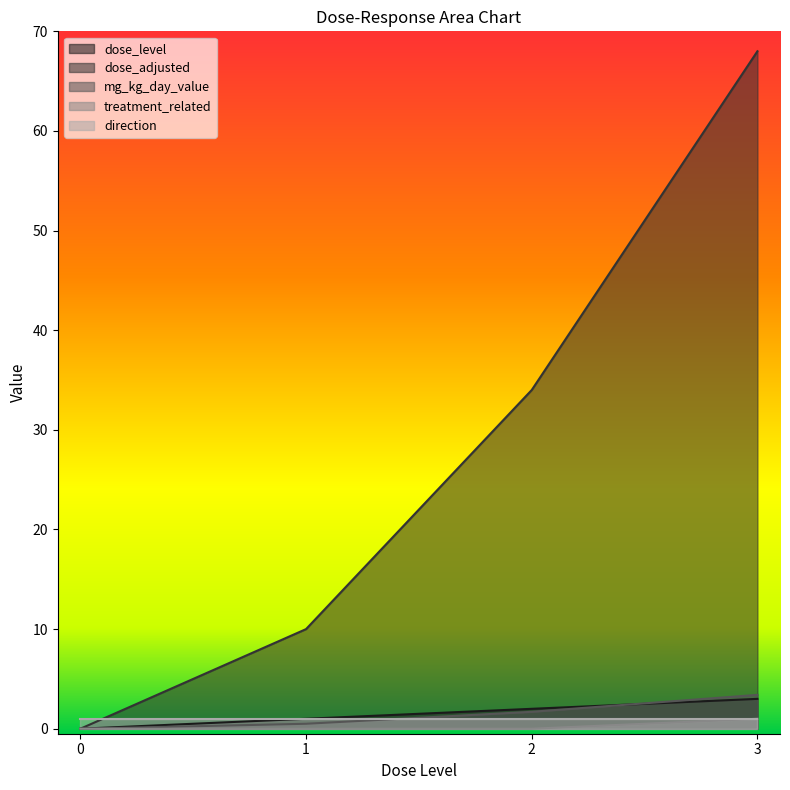

What is the total value across all series at 2?

37.7